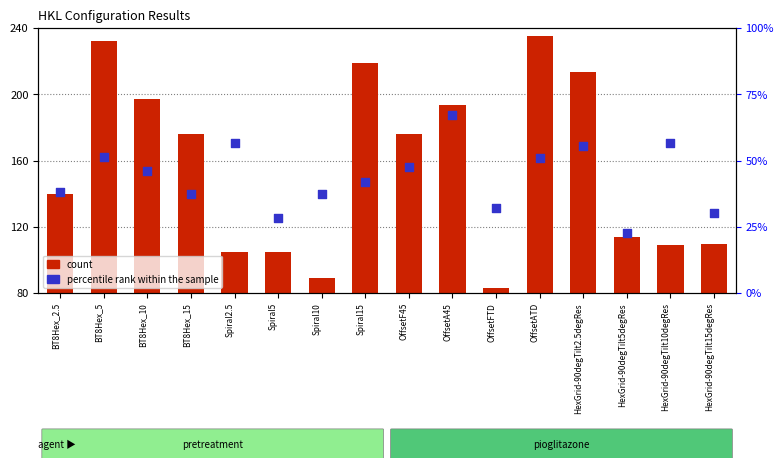

Which series has the largest Y range (max minus min)?

count